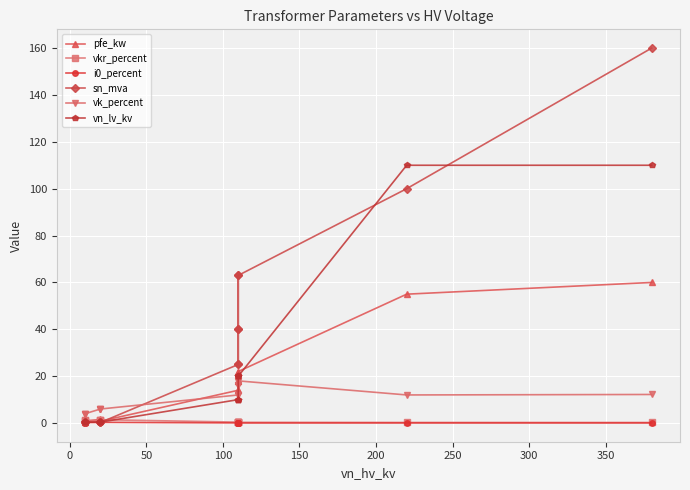

What is the value of the pfe_kw point at the 6th from the left?

22.0